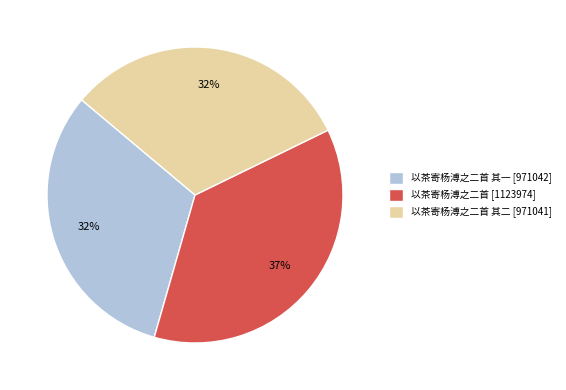

Do 以茶寄杨溥之二首 其二 [971041] and 以茶寄杨溥之二首 [1123974] together represent more than half of the pie?

Yes